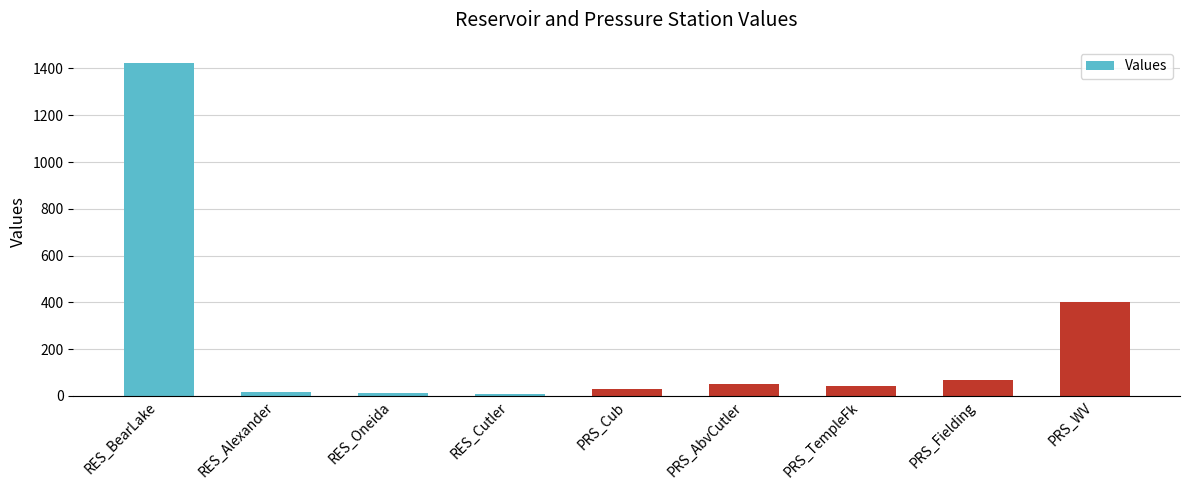

What is the difference between the second highest and minimum values?

391.4